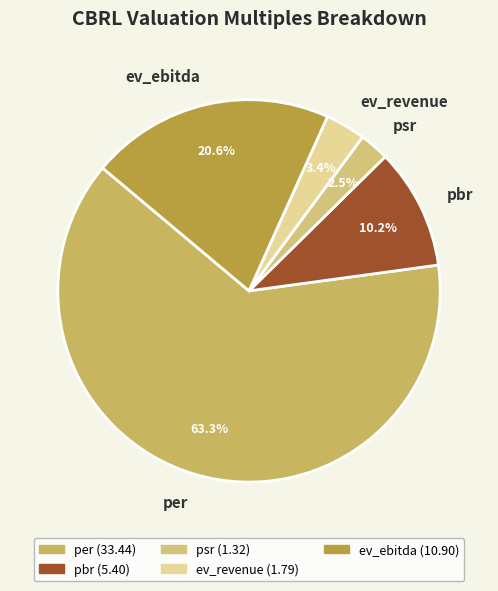

Approximately how many times larger is the value at ev_revenue compared to psr?

1.4